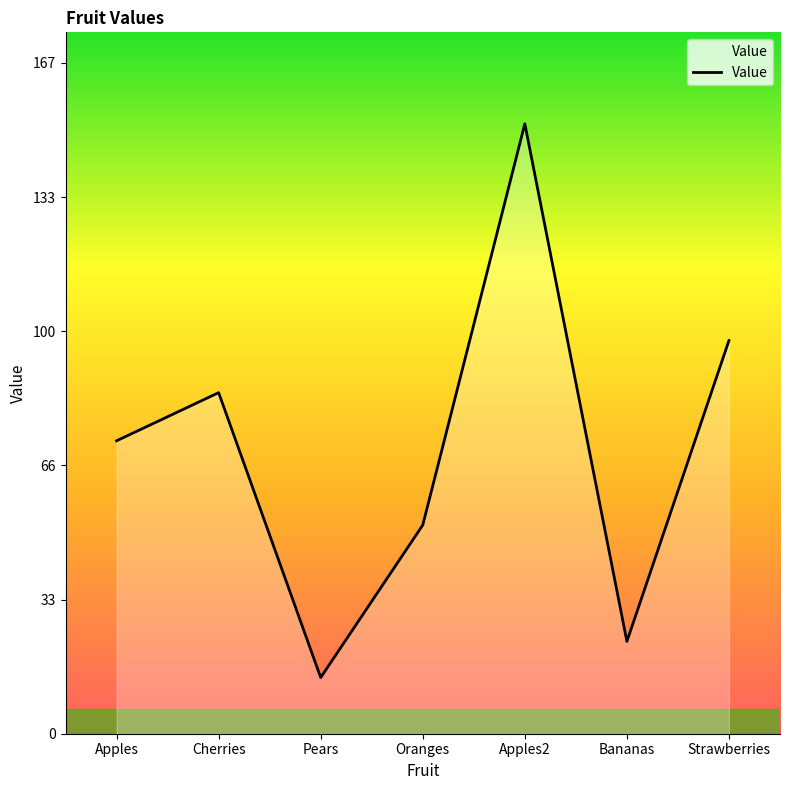

List the labels in order of value, largest first.

Apples2, Strawberries, Cherries, Apples, Oranges, Bananas, Pears